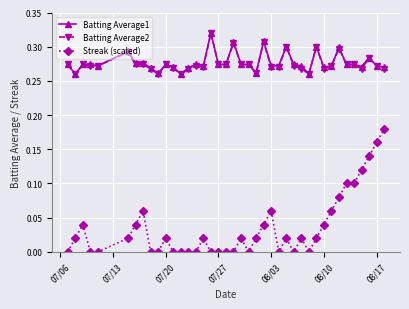

Which series has the widest spread of values?

Streak (scaled)